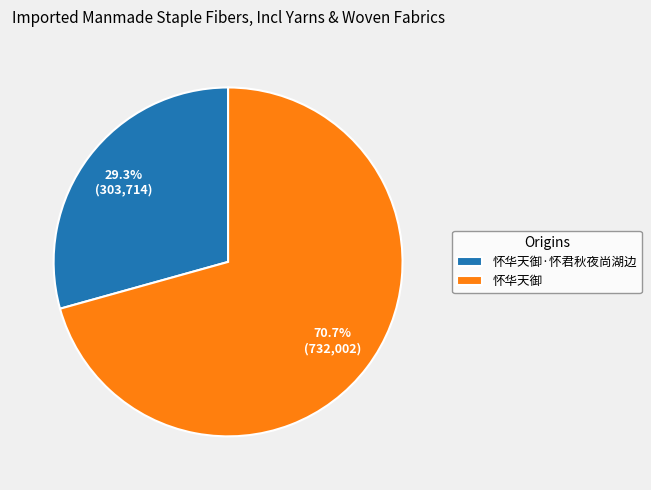

Which category has the smallest portion of the pie?

怀华天御·怀君秋夜尚湖边